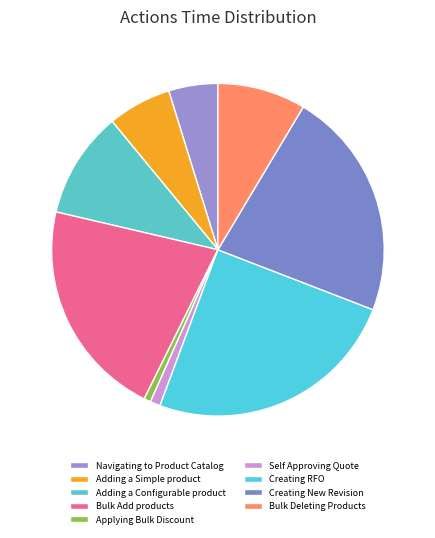

Is the sum of Bulk Add products and Self Approving Quote greater than half?

No